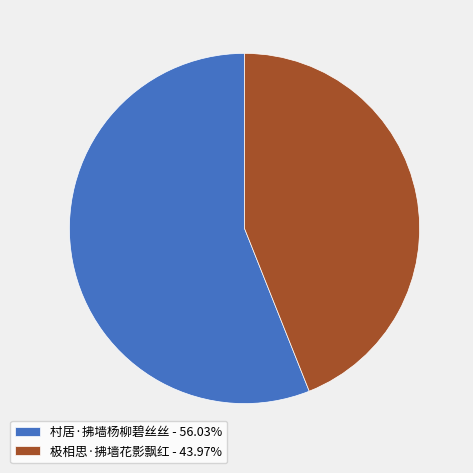

Is there any slice that represents more than half of the pie?

Yes